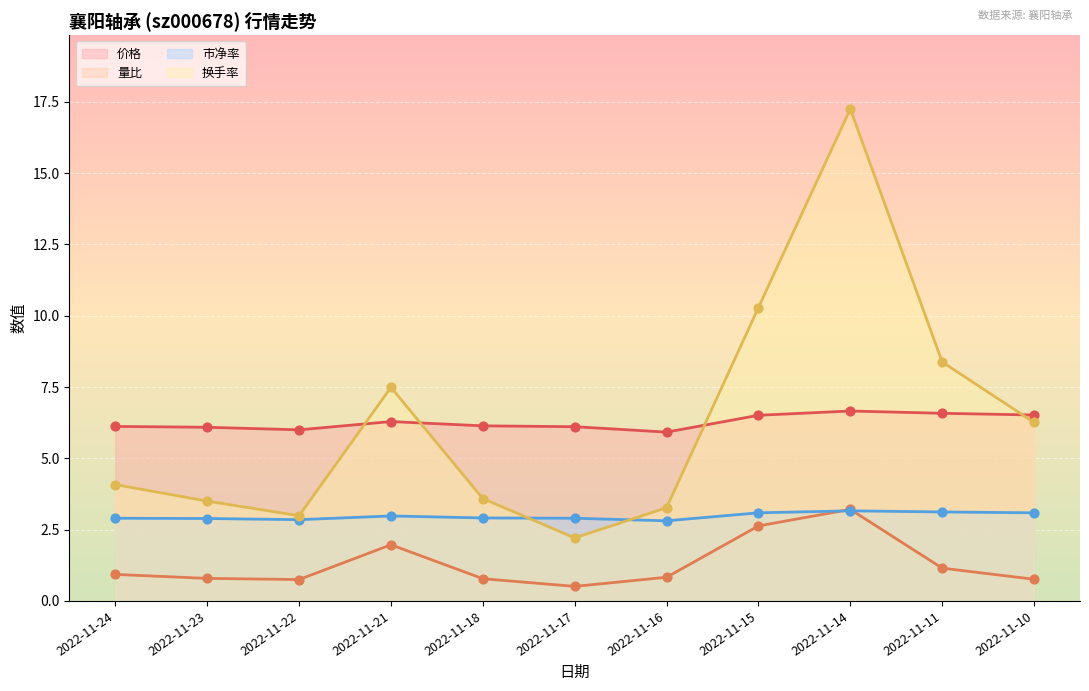

What is the total value across all series at 2022-11-21?

18.7